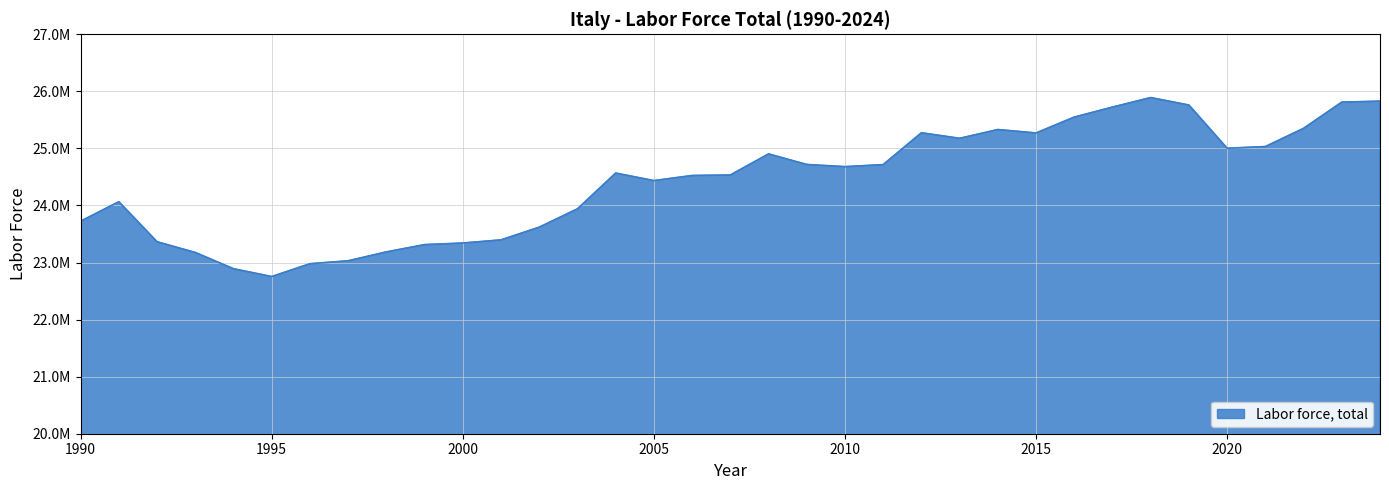

Rank the categories by value from lowest to highest.

1995, 1994, 1996, 1997, 1993, 1998, 1999, 2000, 1992, 2001, 2002, 1990, 2003, 1991, 2005, 2006, 2007, 2004, 2010, 2011, 2009, 2008, 2020, 2021, 2013, 2015, 2012, 2014, 2022, 2016, 2017, 2019, 2023, 2024, 2018